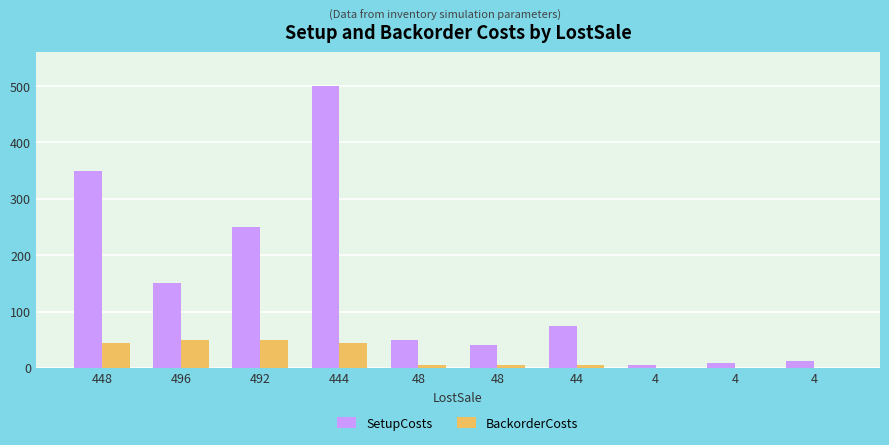

Count the number of data series in this chart.

2